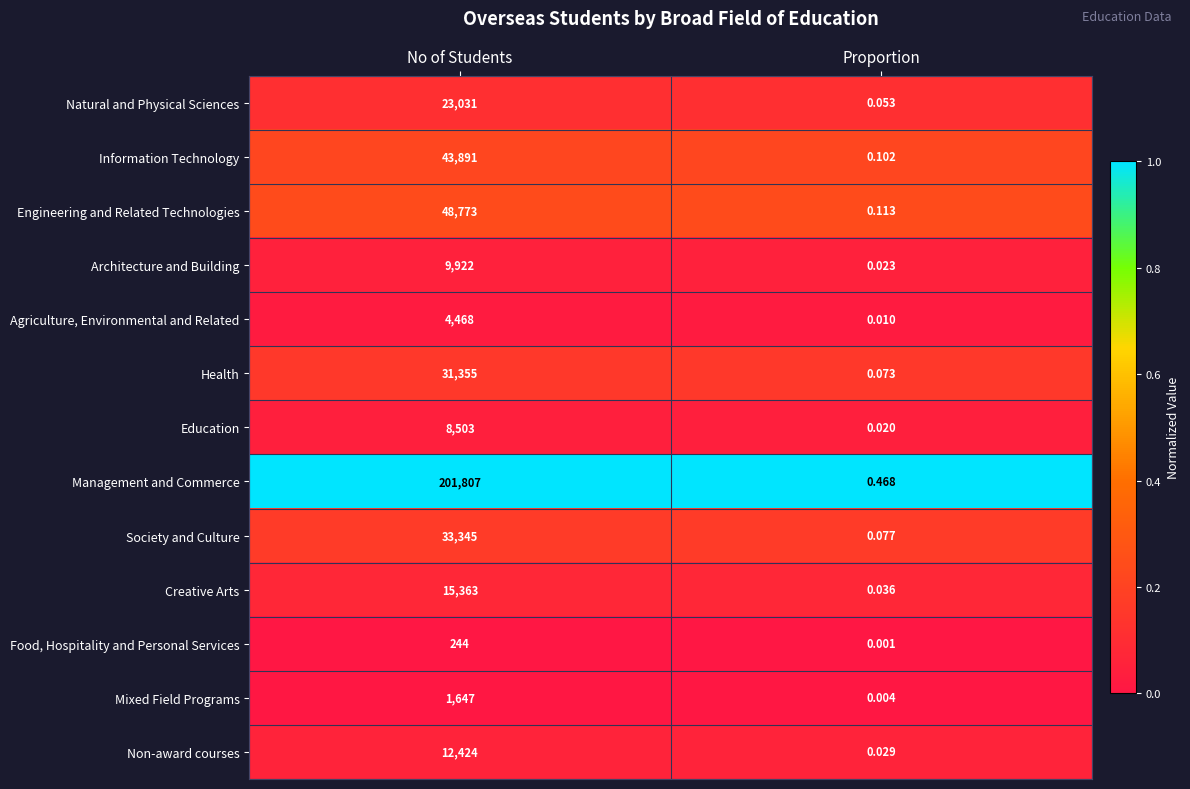

Rank the series at Proportion from lowest to highest value.

Food, Hospitality and Personal Services, Mixed Field Programs, Agriculture, Environmental and Related, Education, Architecture and Building, Non-award courses, Creative Arts, Natural and Physical Sciences, Health, Society and Culture, Information Technology, Engineering and Related Technologies, Management and Commerce